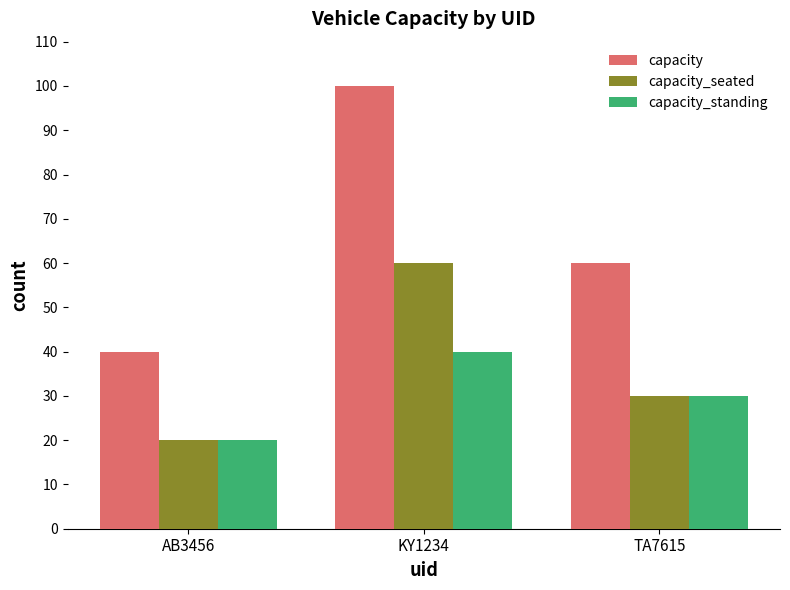

How many data points in capacity are less than 60?

1